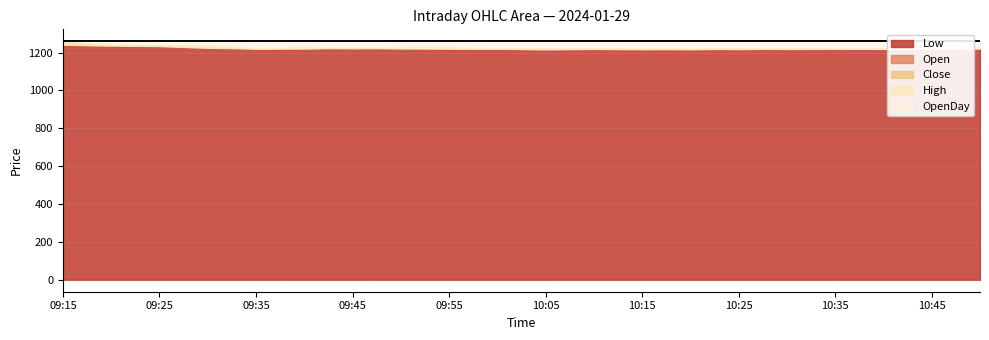

True or false: Close has more than 0 interior local peaks.

True